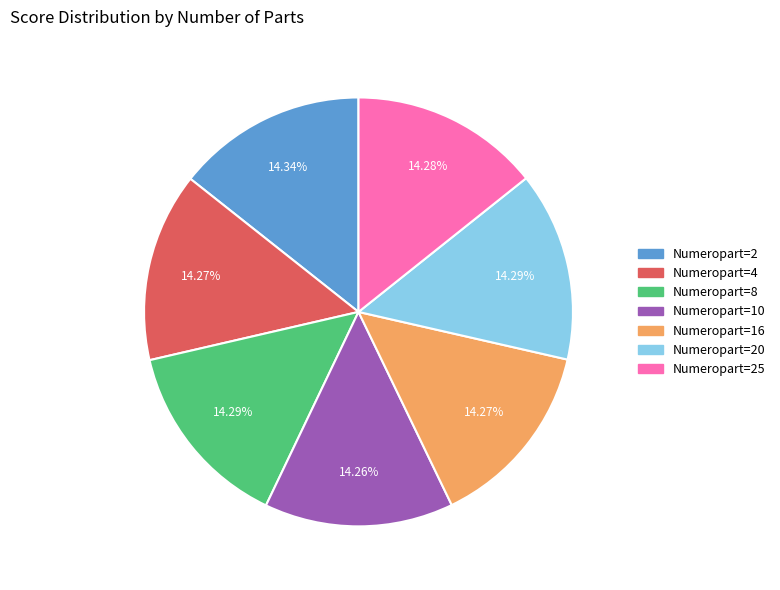

Is there a majority slice in this chart?

No